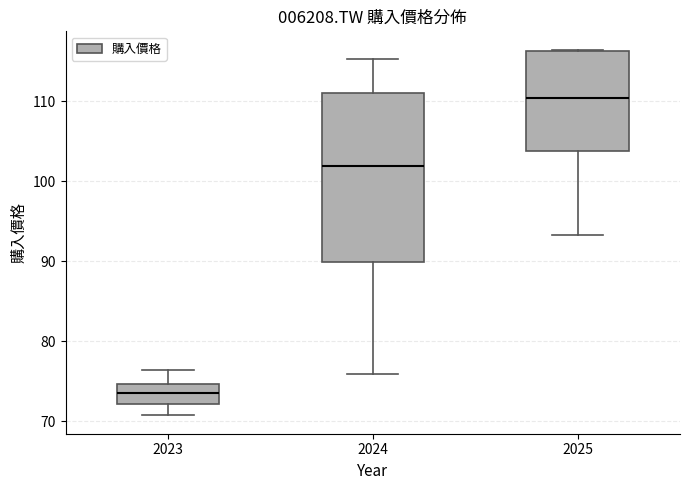

Comparing the boxes themselves (not the whiskers), which one is the tallest?

2024